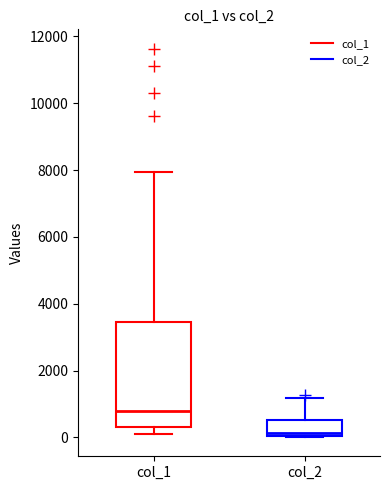

Reading left to right, read every box against the y-axis: the position of its median line, the range the box covers, and the ends of its whiskers. The values are not printed on the chart, so give them approximately, as read against the axis.

col_1: median 800, box 200 to 3400, whiskers 200 (just below the box's lower edge) to 8000
col_2: median 200, box 0 to 600, whiskers 0 to 1200